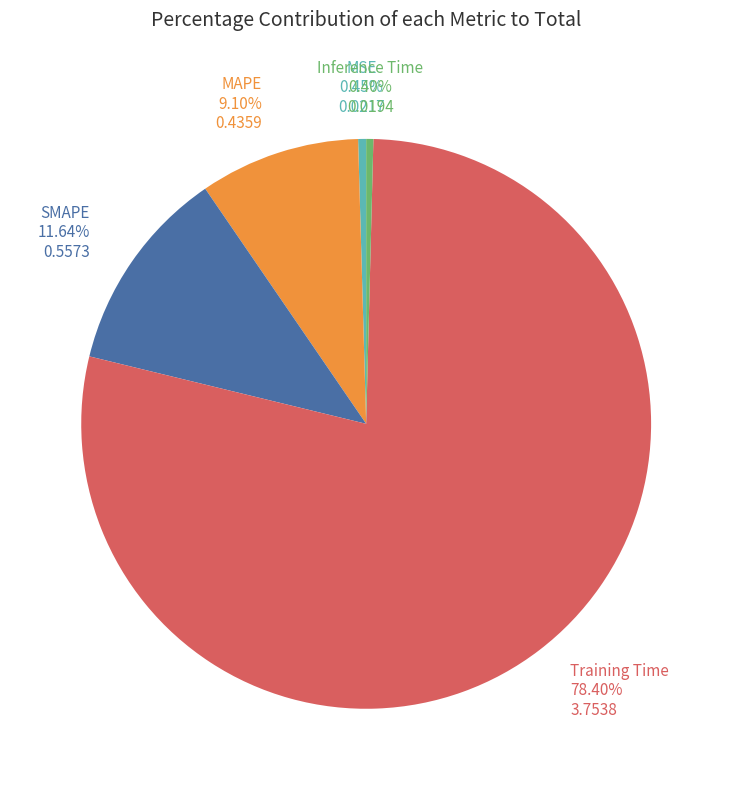

Does any single category account for the majority?

Yes